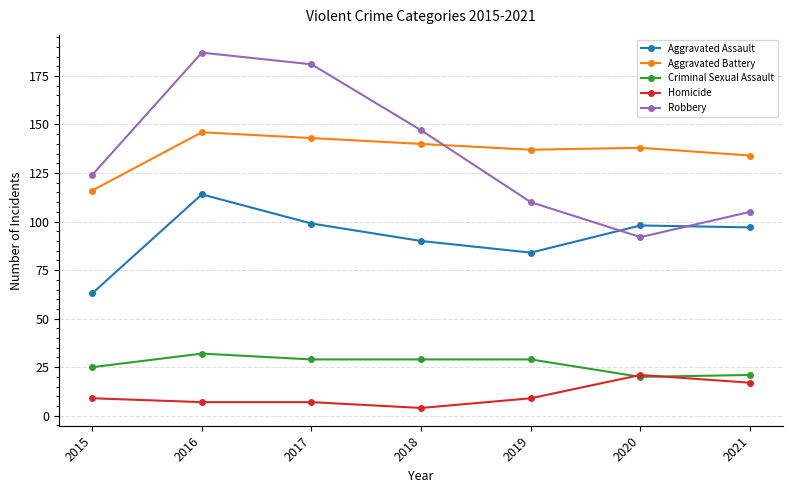

Is it true that Aggravated Battery equals 86 at 2018?

False